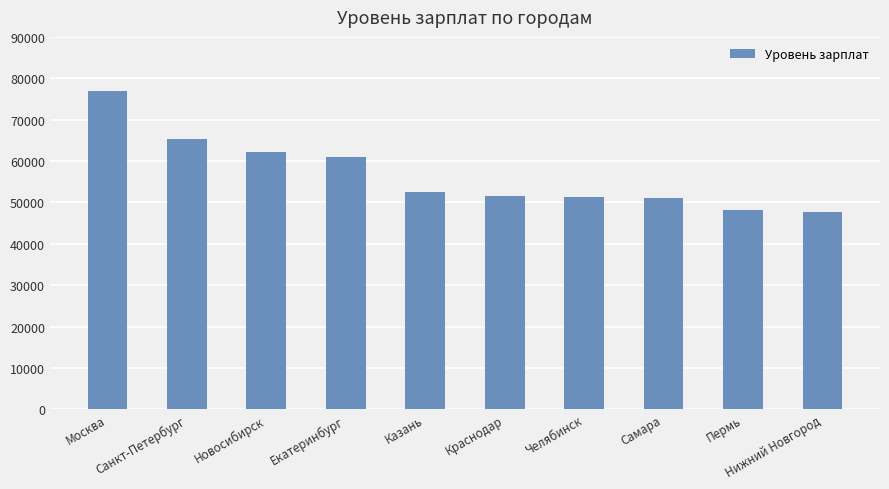

What is the average value?

56771